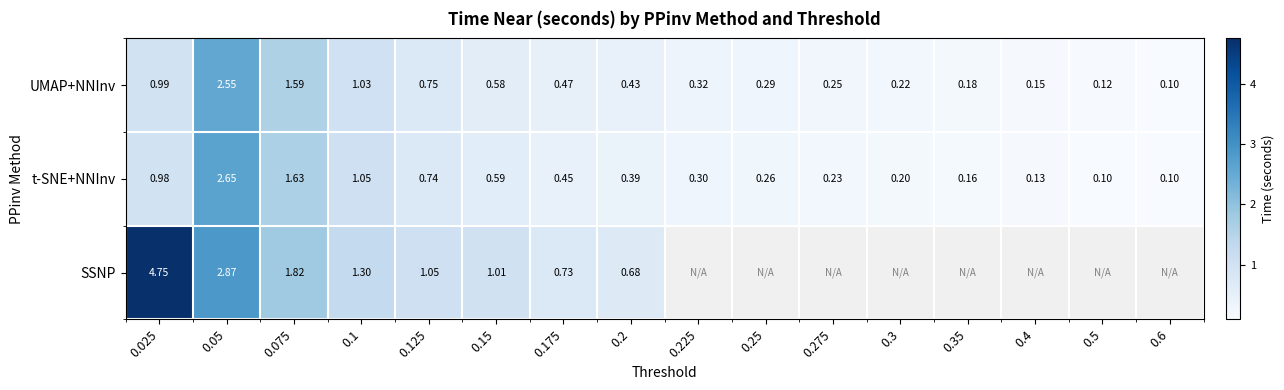

At how many categories does at least one series exceed 3?

1